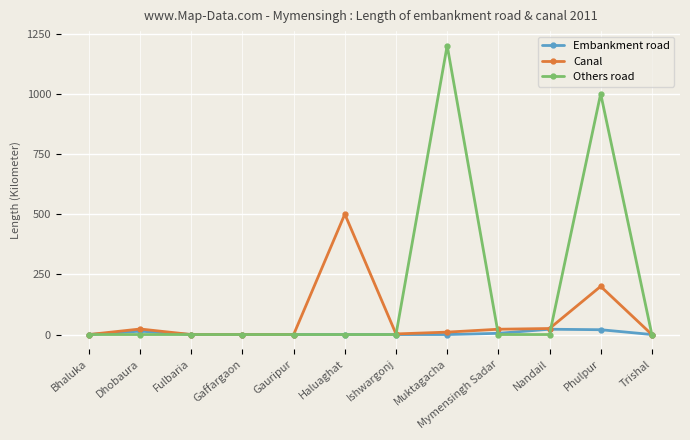

True or false: Canal has more than 0 points higher than both neighbors.

True